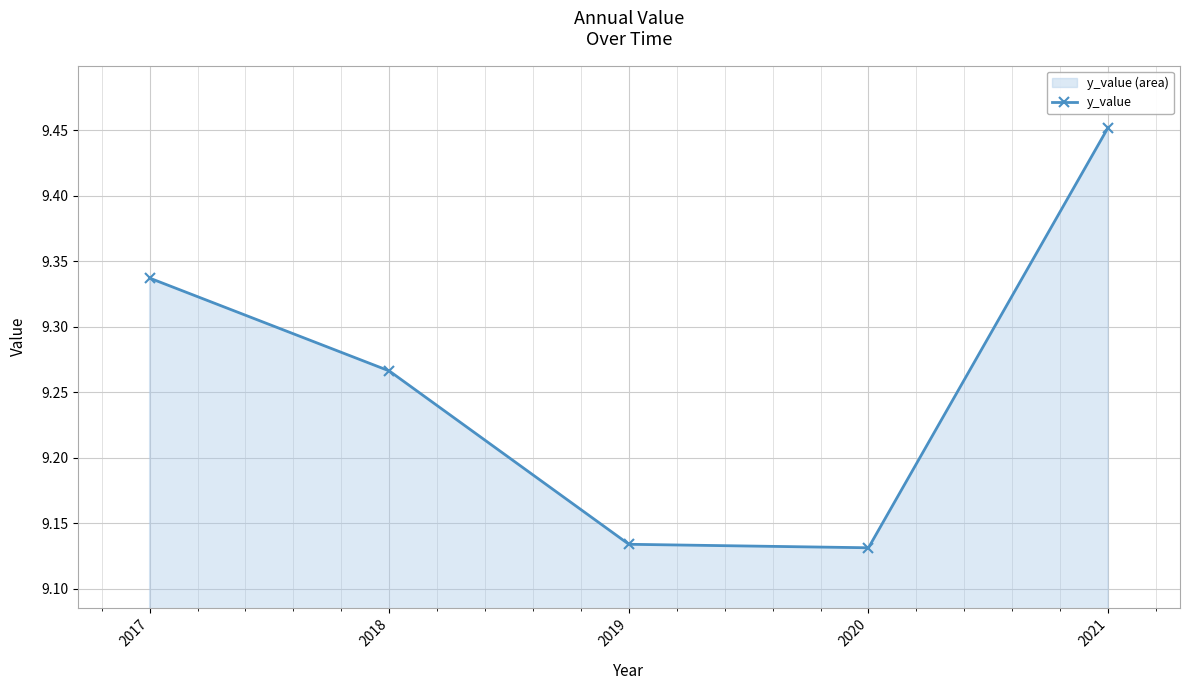

The value at 2019 is 9.1. True or false?

True